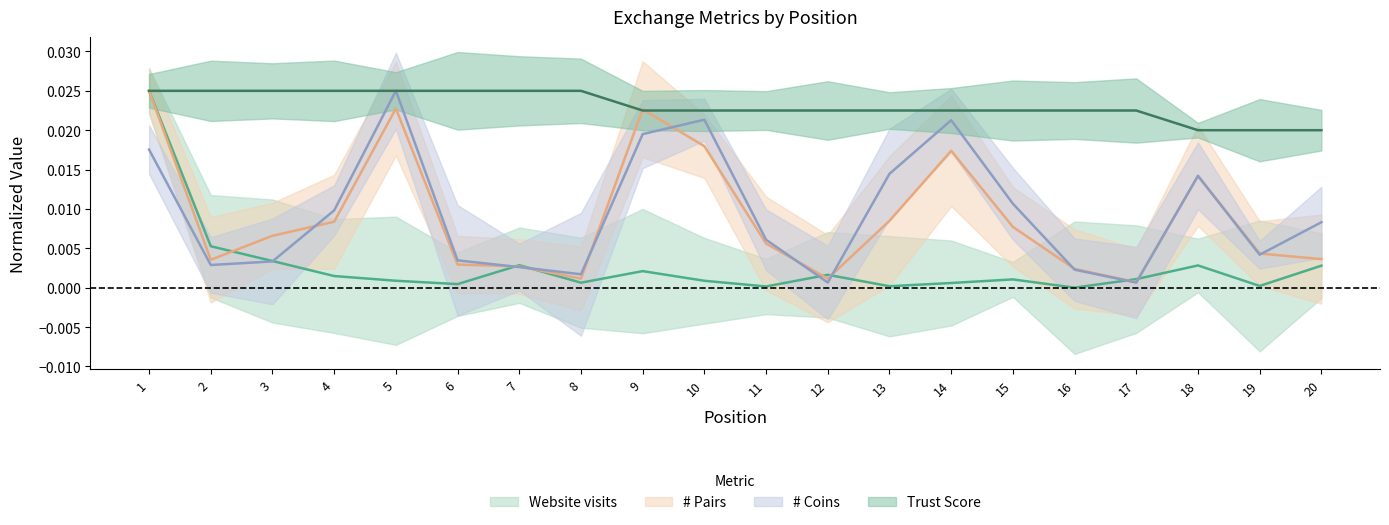

Which series has the largest range (max minus min)?

Website visits